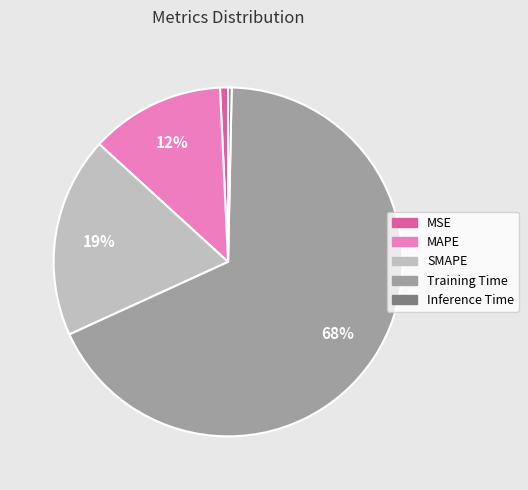

Is there any slice that represents more than half of the pie?

Yes